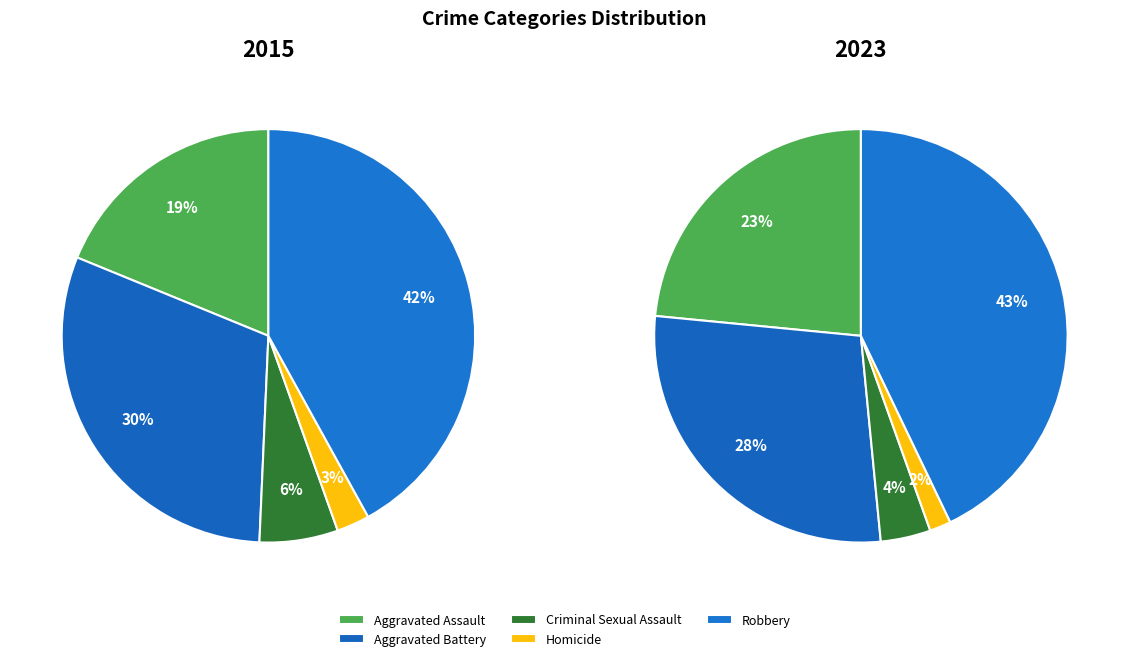

Count the number of slices in the pie.

5